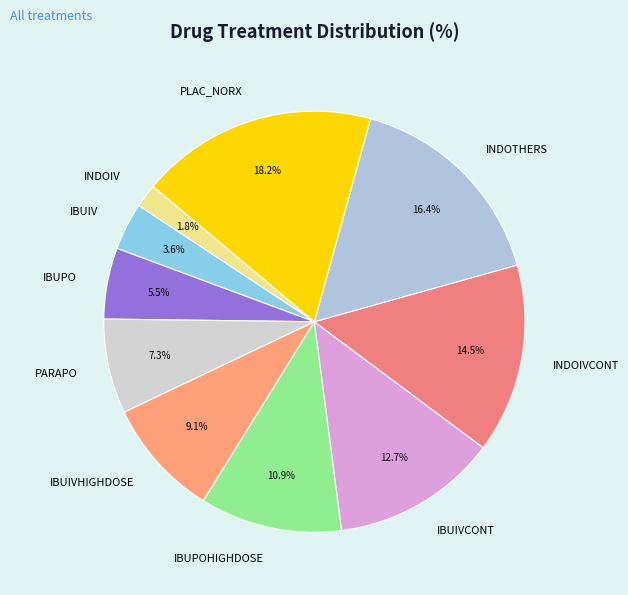

To the nearest percent, what is the combined percentage of INDOTHERS and IBUIVCONT?

29%